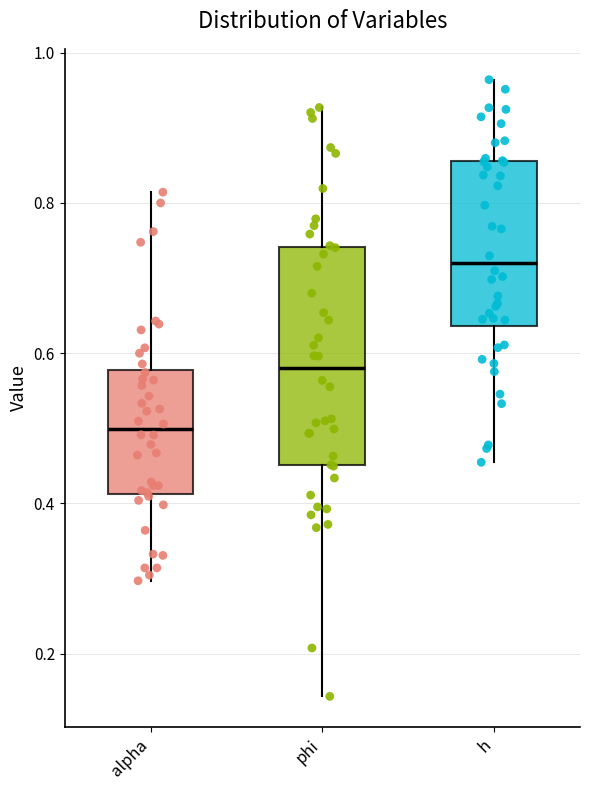

Where is the upper edge of the box for h on the y-axis? The values are not printed on the chart, so give them approximately, as read against the axis.

0.86